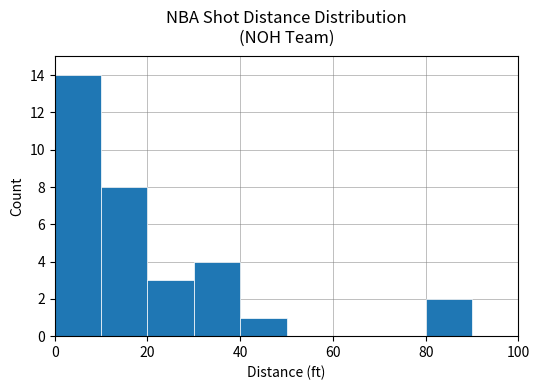

What is the average value?

5